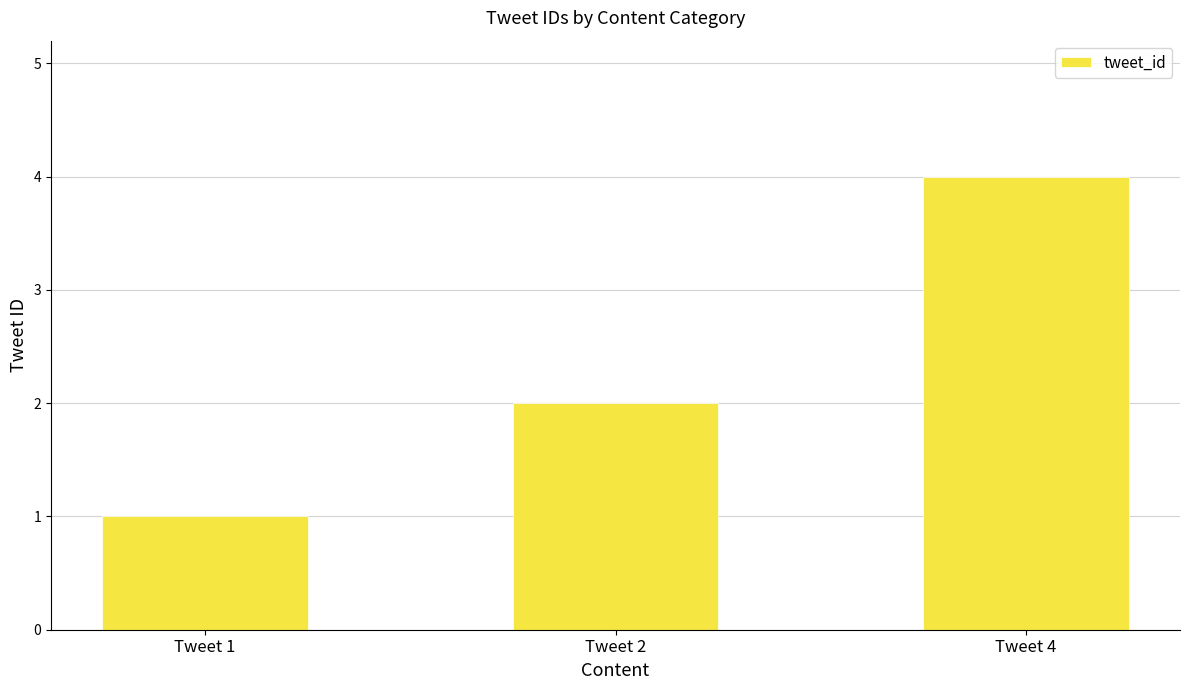

How many distinct data groups are displayed?

1